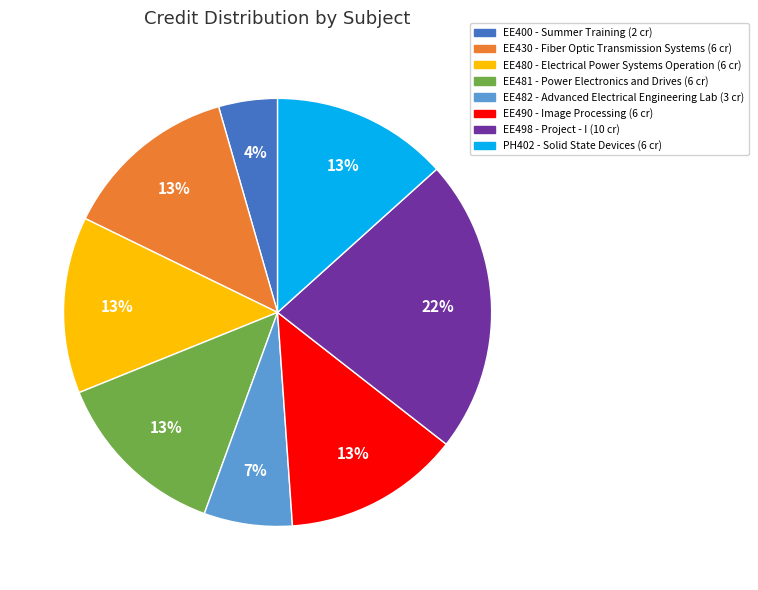

Is EE430 the majority of the pie?

No